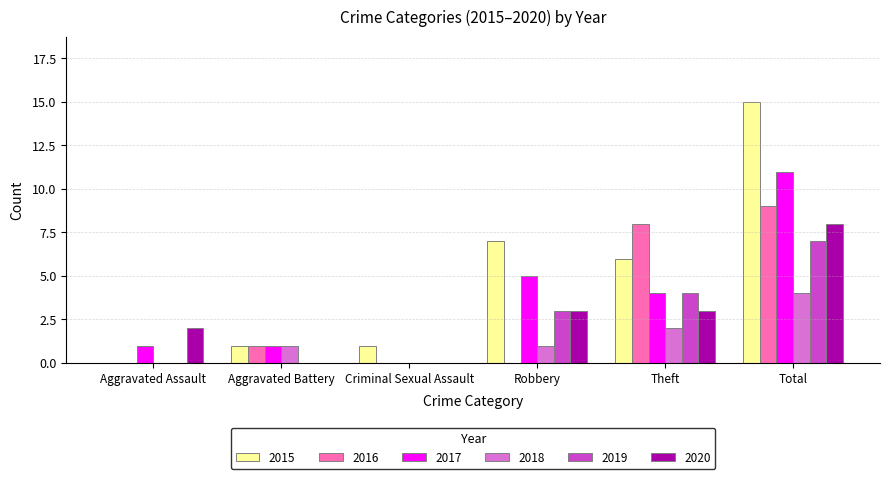

Reading left to right, extract all data points from this chart.

2015: Aggravated Assault=0	Aggravated Battery=1	Criminal Sexual Assault=1	Robbery=7	Theft=6	Total=15
2016: Aggravated Assault=0	Aggravated Battery=1	Criminal Sexual Assault=0	Robbery=0	Theft=8	Total=9
2017: Aggravated Assault=1	Aggravated Battery=1	Criminal Sexual Assault=0	Robbery=5	Theft=4	Total=11
2018: Aggravated Assault=0	Aggravated Battery=1	Criminal Sexual Assault=0	Robbery=1	Theft=2	Total=4
2019: Aggravated Assault=0	Aggravated Battery=0	Criminal Sexual Assault=0	Robbery=3	Theft=4	Total=7
2020: Aggravated Assault=2	Aggravated Battery=0	Criminal Sexual Assault=0	Robbery=3	Theft=3	Total=8